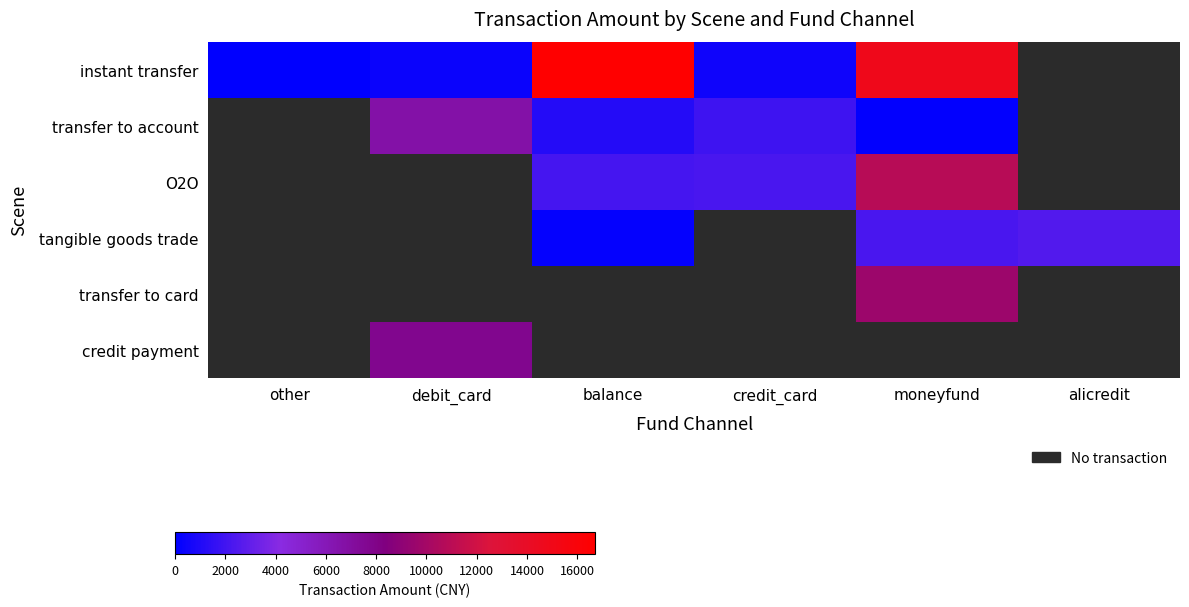

Reading right to left, list all the values displayed in this chart.

instant transfer: alicredit=0.0	moneyfund=14945.0	credit_card=1365.0	balance=16700.0	debit_card=1200.0	other=888.0
transfer to account: alicredit=0.0	moneyfund=1000.0	credit_card=2700.0	balance=1940.0	debit_card=7198.8	other=0.0
O2O: alicredit=0.0	moneyfund=11200.0	credit_card=3000.0	balance=2900.0	debit_card=0.0	other=0.0
tangible goods trade: alicredit=3280.0	moneyfund=3000.0	credit_card=0.0	balance=1069.0	debit_card=0.0	other=0.0
transfer to card: alicredit=0.0	moneyfund=10000.0	credit_card=0.0	balance=0.0	debit_card=0.0	other=0.0
credit payment: alicredit=0.0	moneyfund=0.0	credit_card=0.0	balance=0.0	debit_card=8200.0	other=0.0